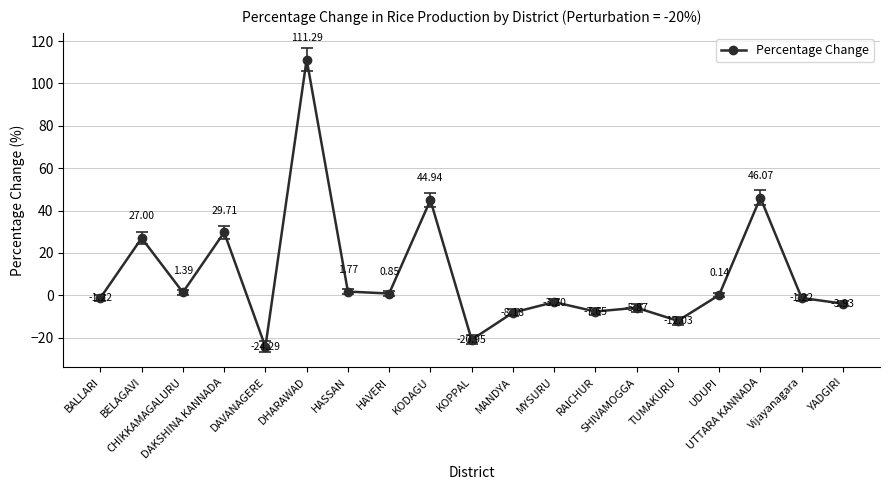

Between DAVANAGERE and RAICHUR, which is larger?

RAICHUR